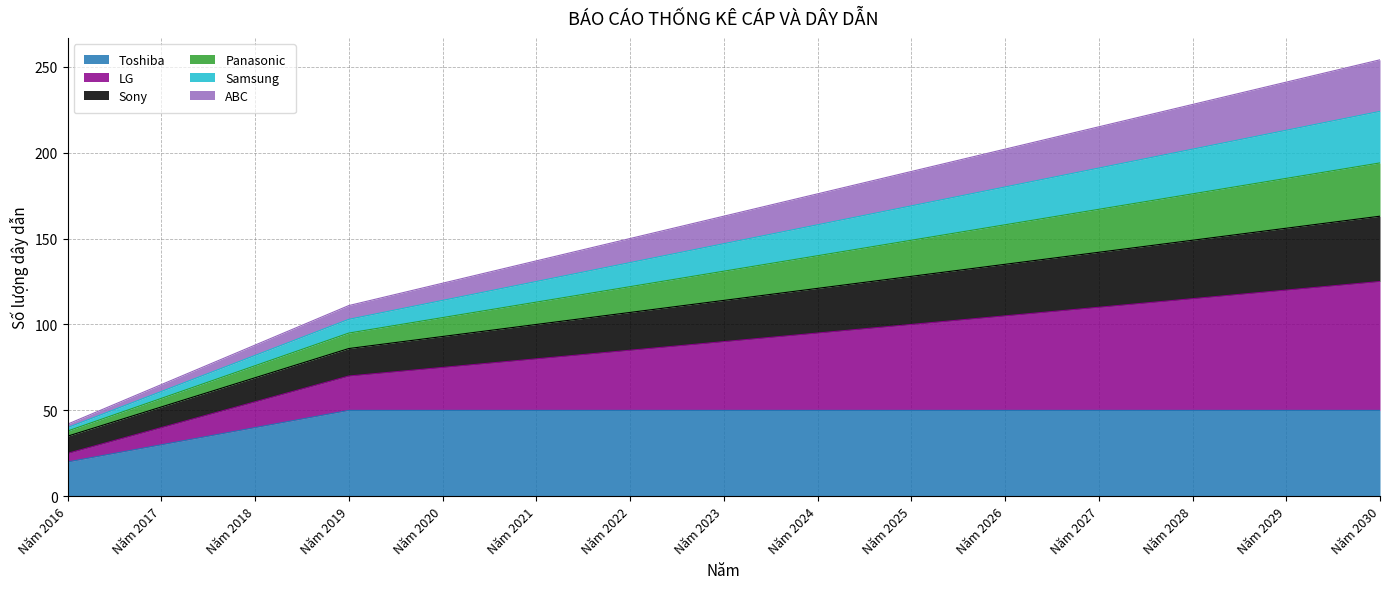

Is the value of Sony at Năm 2024 greater than the value of Samsung at Năm 2016?

Yes